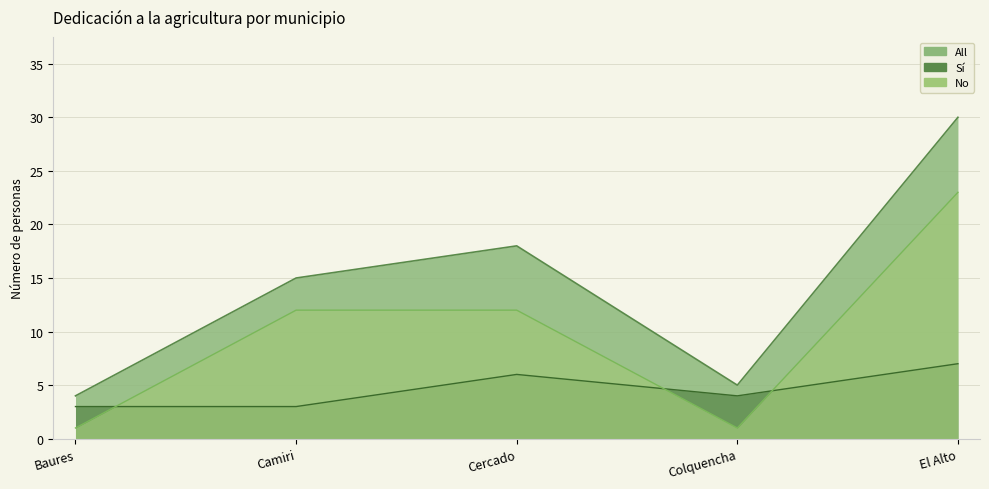

At which category does Sí reach its first local valley?

Colquencha